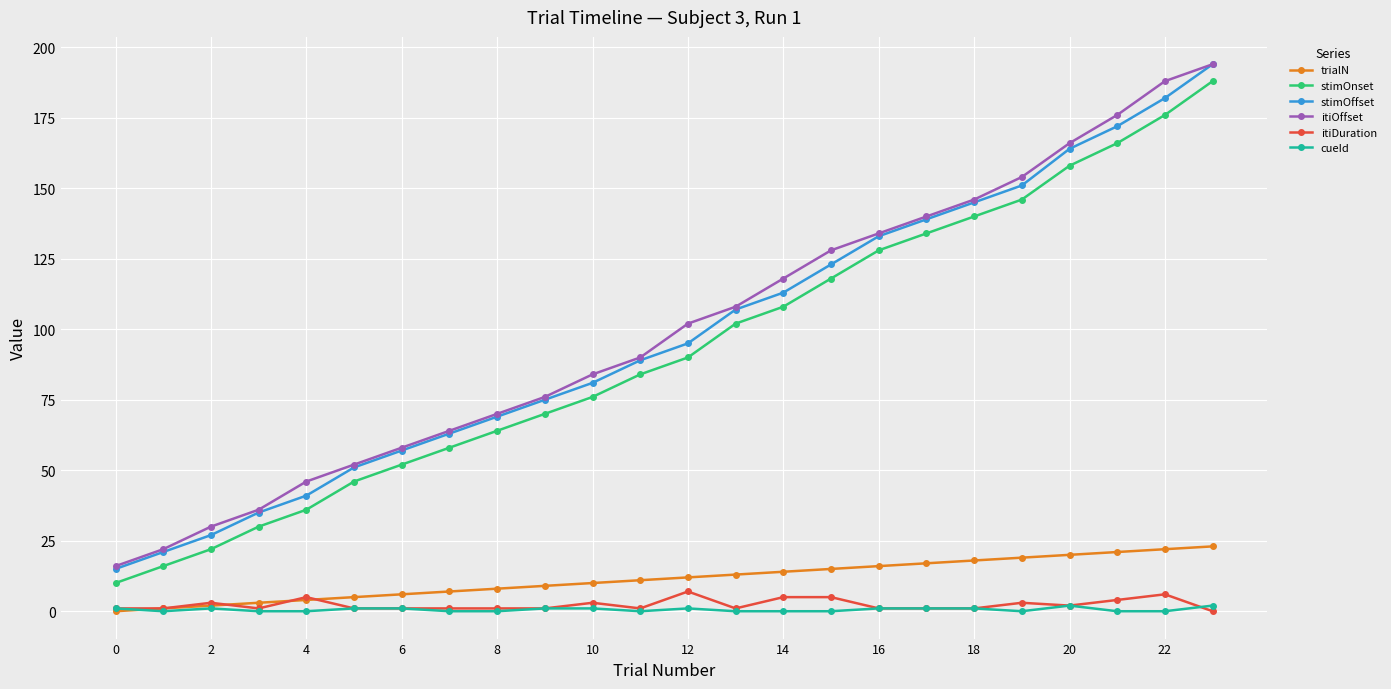

What is the minimum value for stimOffset?

15